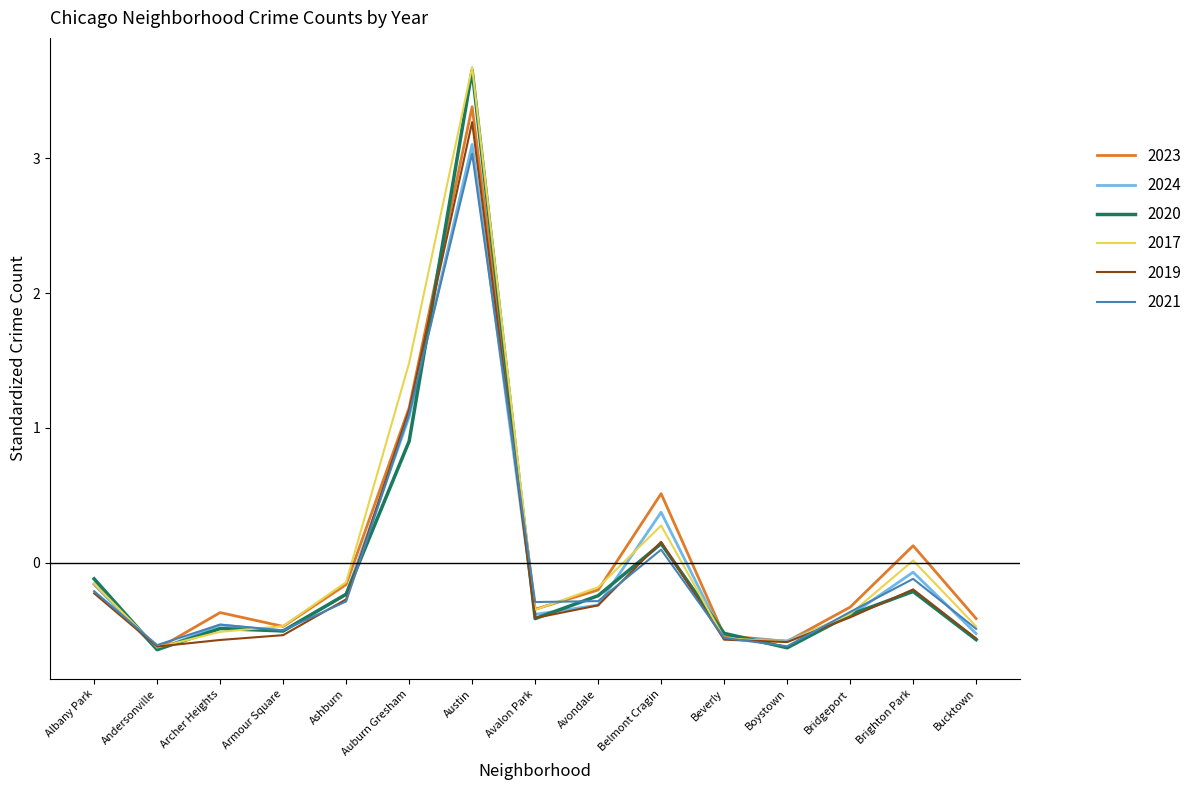

True or false: 2020 has more than 1 interior local peaks.

True